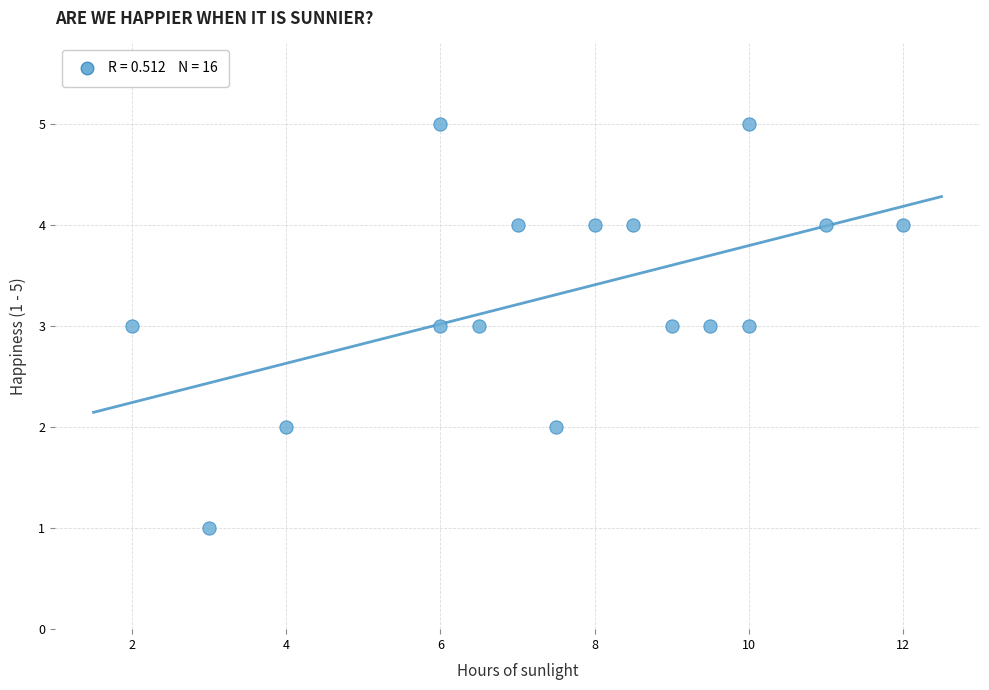

What is the range of Y values (max minus min)?

4